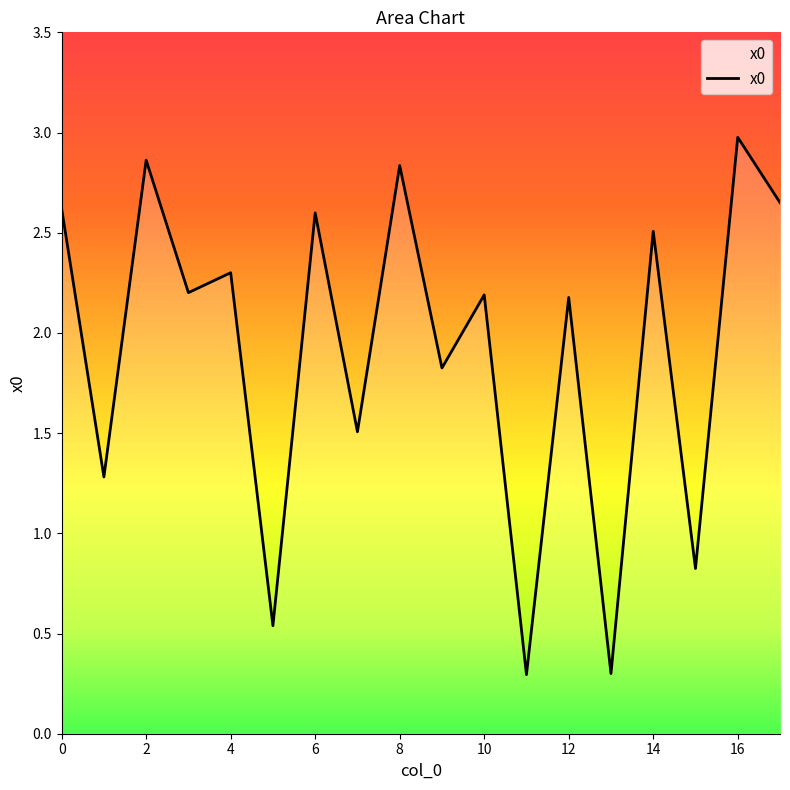

What is the maximum value shown in the chart?

3.0